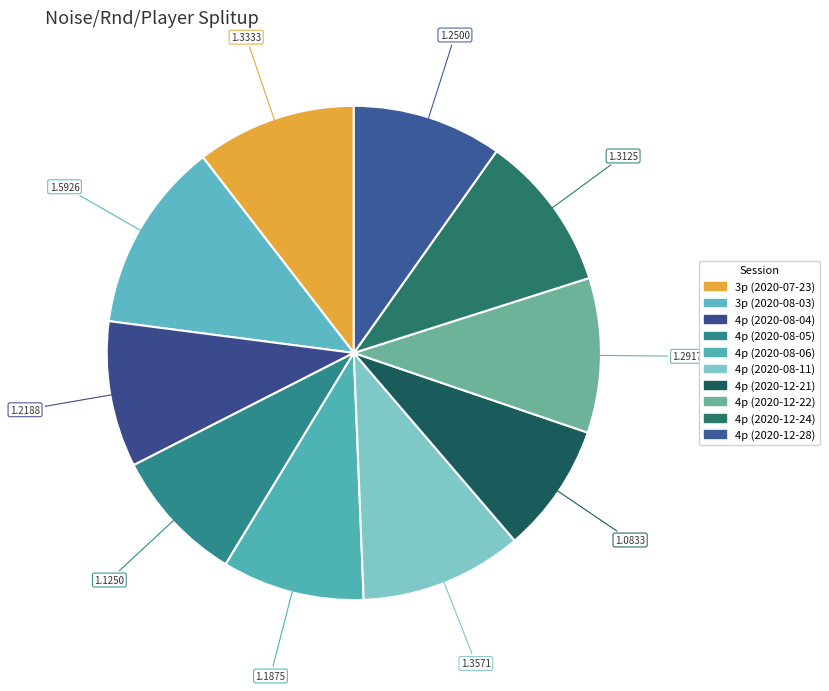

To the nearest percent, what percentage of the pie is 4p (2020-08-05)?

9%